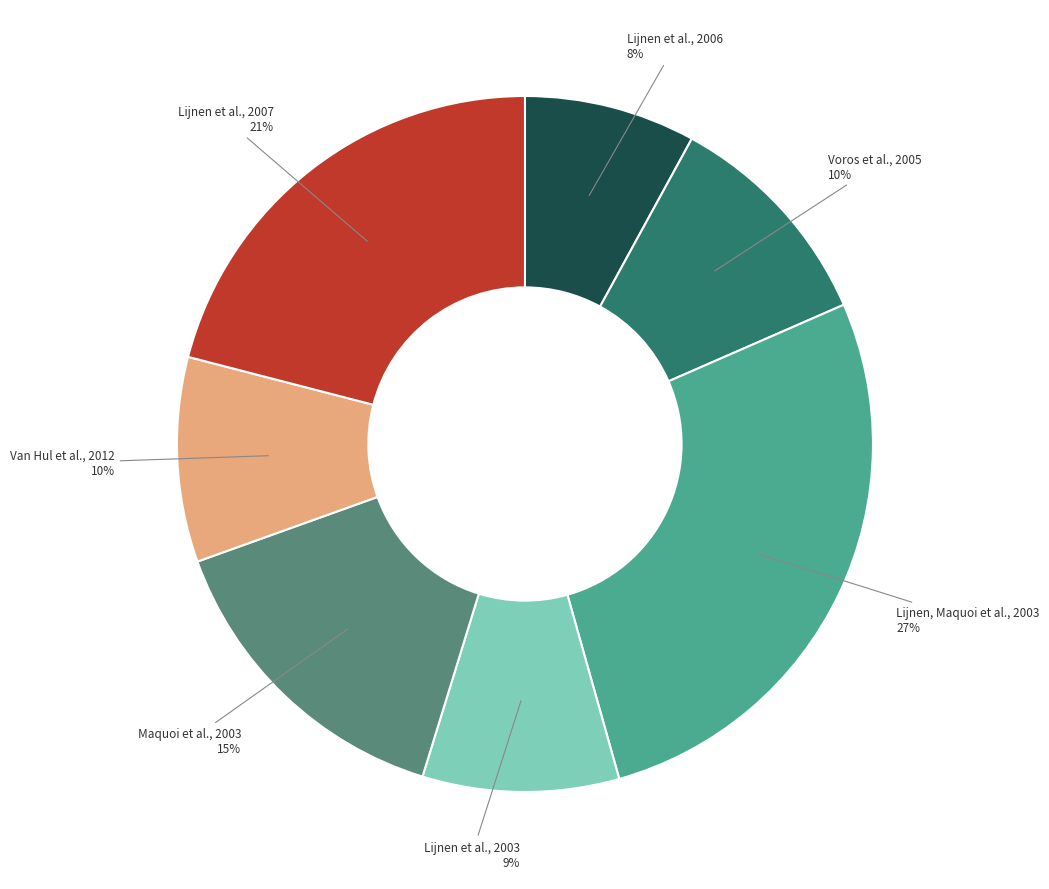

To the nearest percent, what is the difference between the largest and smallest slice percentages?

19%